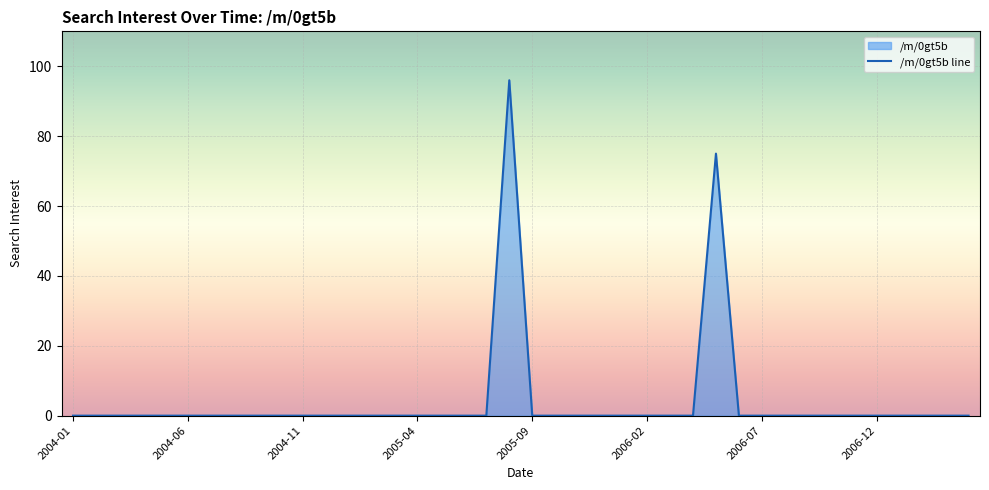

What is the average value?

4